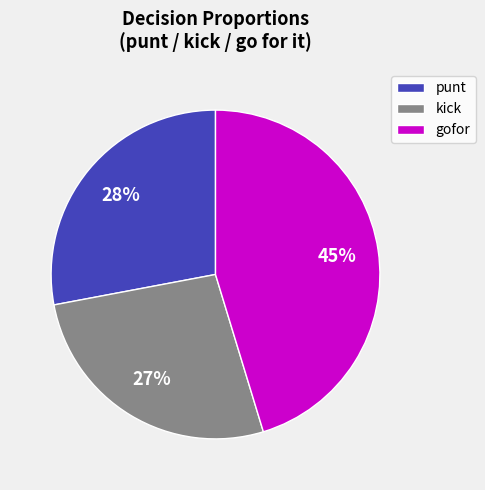

Combined, do kick and punt account for over 50%?

Yes